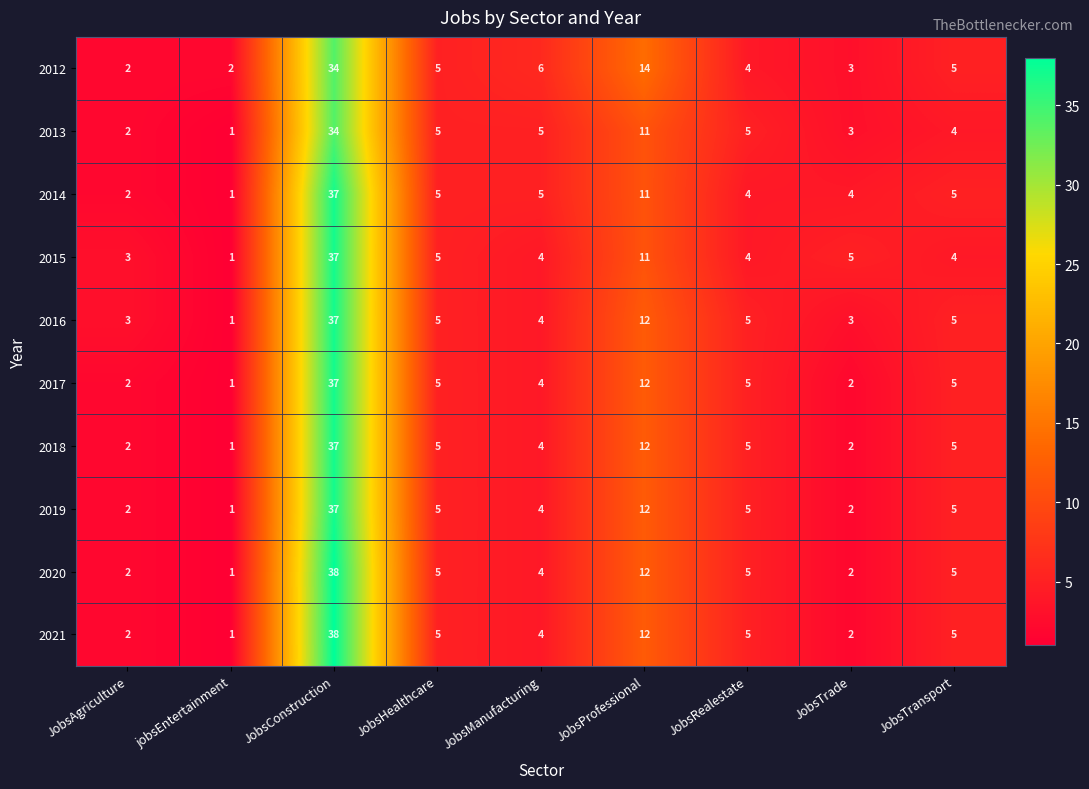

What is the spread (max minus min) of values at JobsProfessional?

3